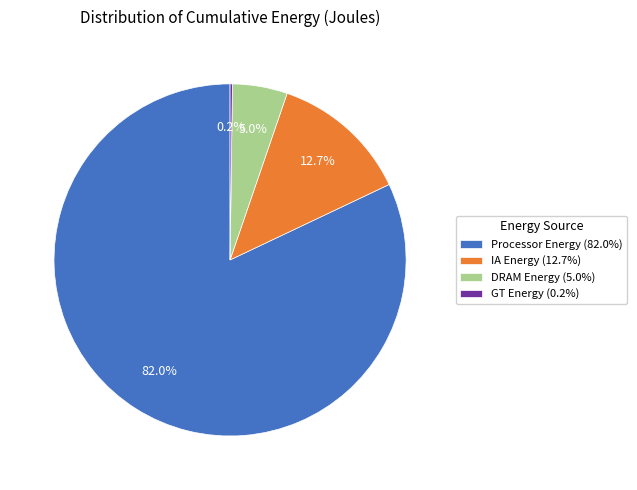

What is the largest slice in the pie chart?

Processor Energy (82.0%)